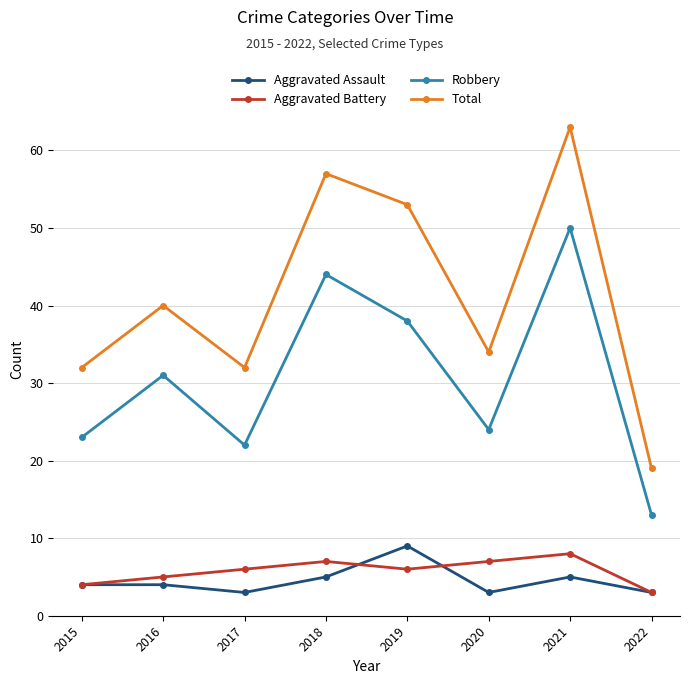

Reading right to left, list all the values displayed in this chart.

Aggravated Assault: 3	5	3	9	5	3	4	4
Aggravated Battery: 3	8	7	6	7	6	5	4
Robbery: 13	50	24	38	44	22	31	23
Total: 19	63	34	53	57	32	40	32